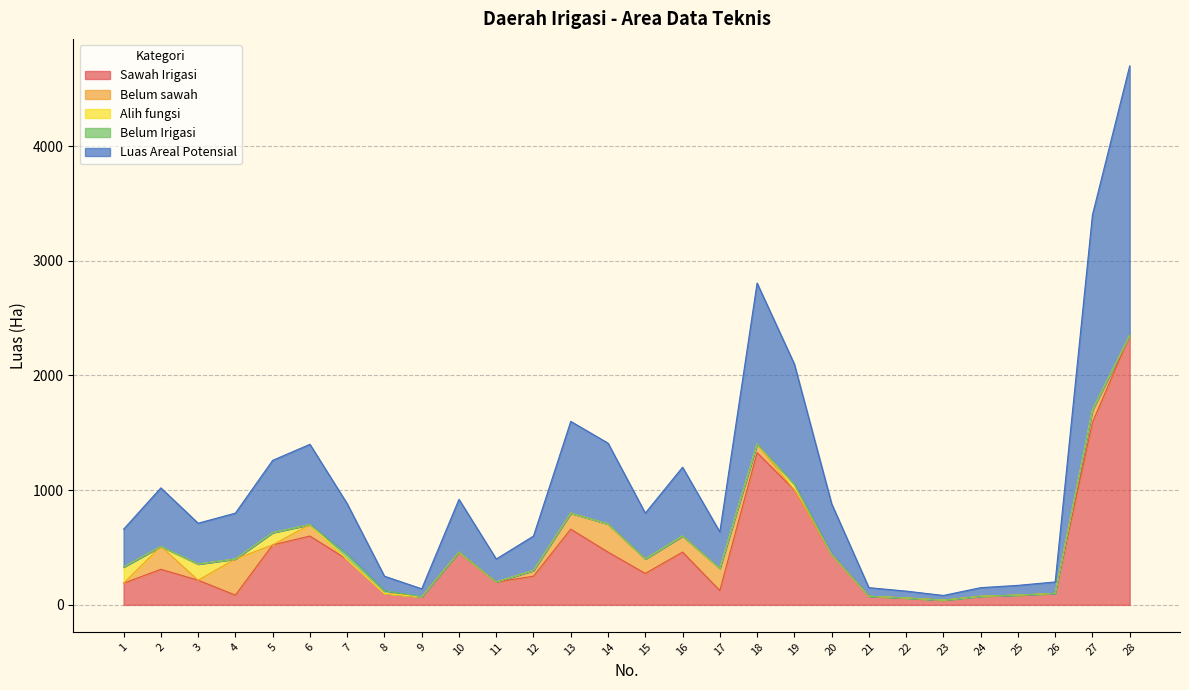

The Belum sawah series shows 140 at 14. True or false?

False